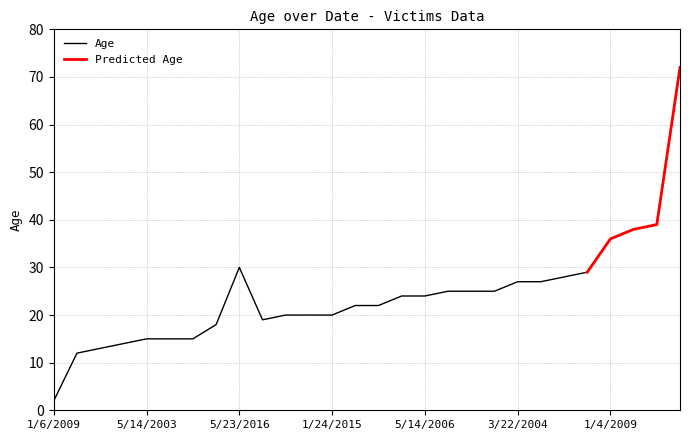

How many points are lower than both their immediate neighbors (excluding endpoints)?

1